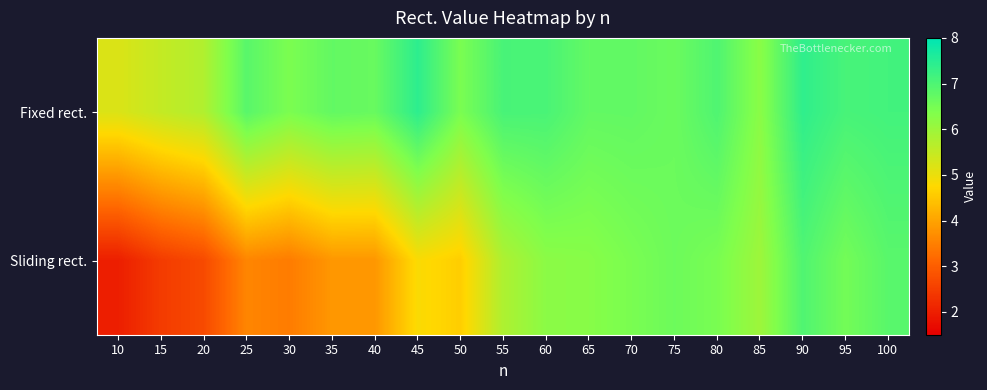

Reading right to left, transcribe all the data shown in this chart.

Fixed rect.: 100=7.1	95=7.1	90=7.4	85=6.2	80=7.0	75=6.6	70=6.7	65=6.7	60=7.0	55=7.1	50=6.4	45=7.4	40=6.7	35=6.7	30=6.4	25=6.9	20=5.7	15=5.5	10=5.2
Sliding rect.: 100=6.9	95=6.5	90=7.0	85=6.0	80=6.5	75=6.6	70=6.4	65=6.3	60=6.2	55=5.8	50=4.6	45=4.8	40=3.8	35=3.8	30=3.4	25=3.6	20=2.7	15=2.5	10=2.0